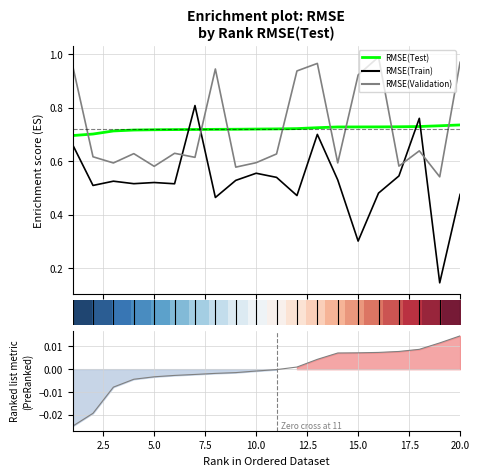

Which series has the largest total across all categories?

RMSE(Validation)